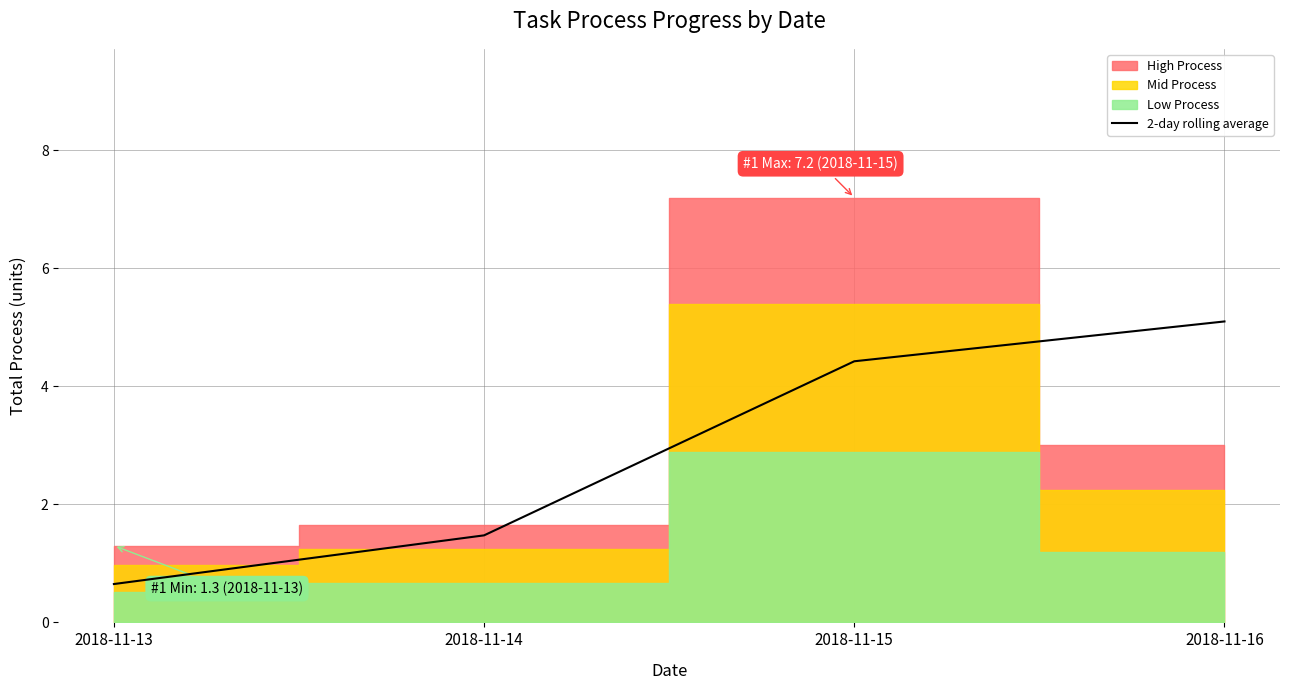

True or false: the data has more than 2 interior local peaks.

False